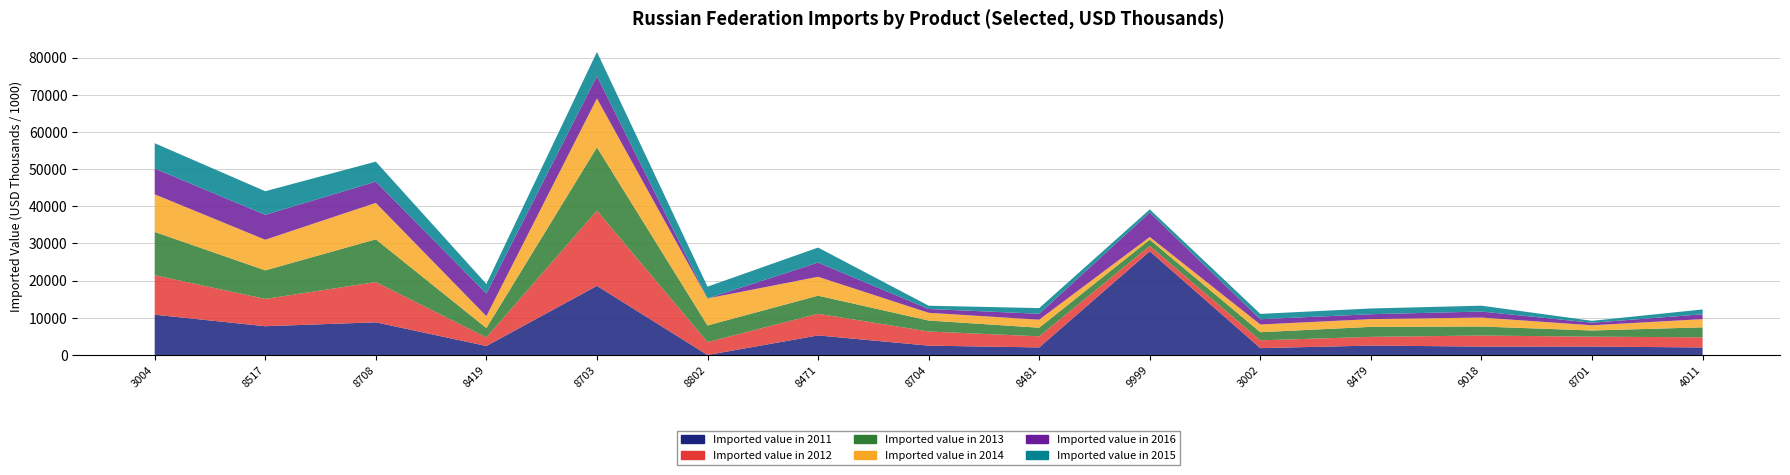

Reading left to right, what are all the values shown in this chart?

Imported value in 2011: 3004=10836748	8517=7738776	8708=8787236	8419=2421075	8703=18590237	8802=0	8471=5260374	8704=2511257	8481=2034685	9999=27902866	3002=1842292	8479=2531932	9018=2263811	8701=2269921	4011=2023733
Imported value in 2012: 3004=10630501	8517=7335117	8708=10827550	8419=2323687	8703=20241472	8802=3482739	8471=5827836	8704=3808409	8481=2986589	9999=1417912	3002=2098806	8479=2344610	9018=2973145	8701=2652450	4011=2732029
Imported value in 2013: 3004=11629542	8517=7685053	8708=11488941	8419=2509846	8703=16996880	8802=4459358	8471=4864633	8704=2950233	8481=2315621	9999=1700488	3002=2189346	8479=2688284	9018=2418169	8701=1667872	4011=2681689
Imported value in 2014: 3004=10108777	8517=8236414	8708=9802716	8419=3190213	8703=13161867	8802=7268873	8471=5082623	8704=2075231	8481=2162049	9999=718674	3002=2065511	8479=2081485	9018=2412297	8701=1397973	4011=2208736
Imported value in 2016: 3004=6948233	8517=6713843	8708=5716564	8419=6106257	8703=6027371	8802=0	8471=3824134	8704=1030648	8481=1586001	9999=6581104	3002=1424210	8479=1321879	9018=1617383	8701=693775	4011=1300709
Imported value in 2015: 3004=6796475	8517=6334982	8708=5377408	8419=2558287	8703=6490241	8802=3170004	8471=4034034	8704=878861	8481=1526632	9999=838646	3002=1431415	8479=1540864	9018=1574664	8701=506326	4011=1297479